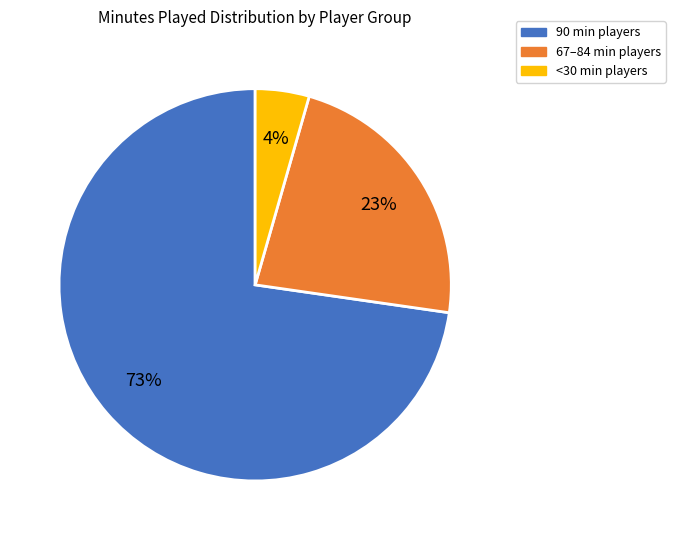

To the nearest percent, what is the average slice percentage?

33%